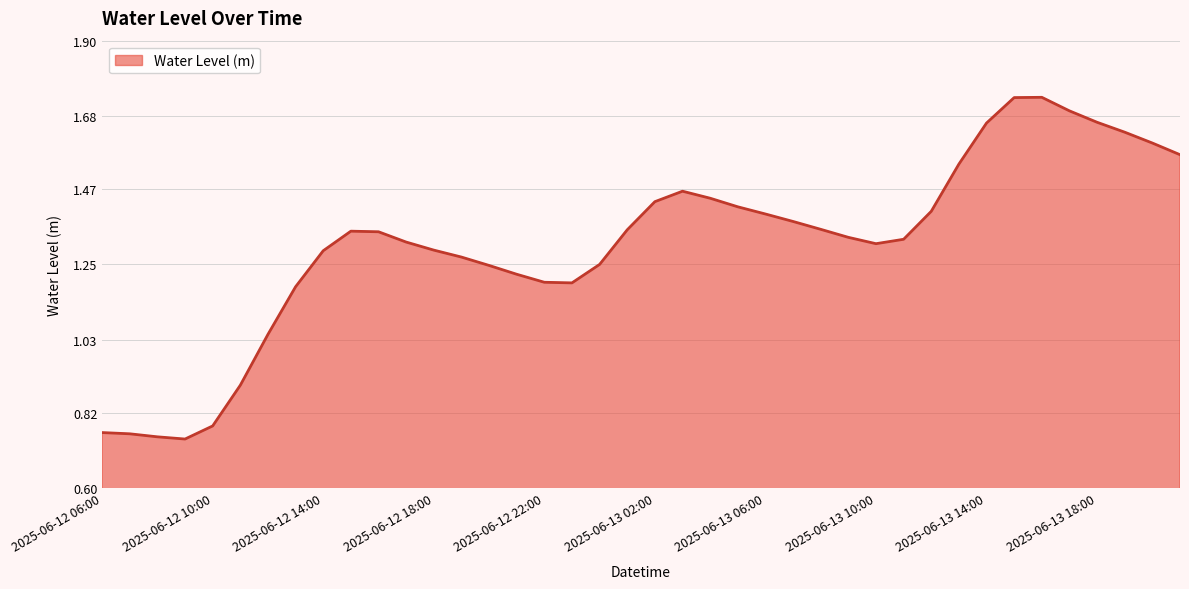

Does the chart have visible grid lines?

Yes